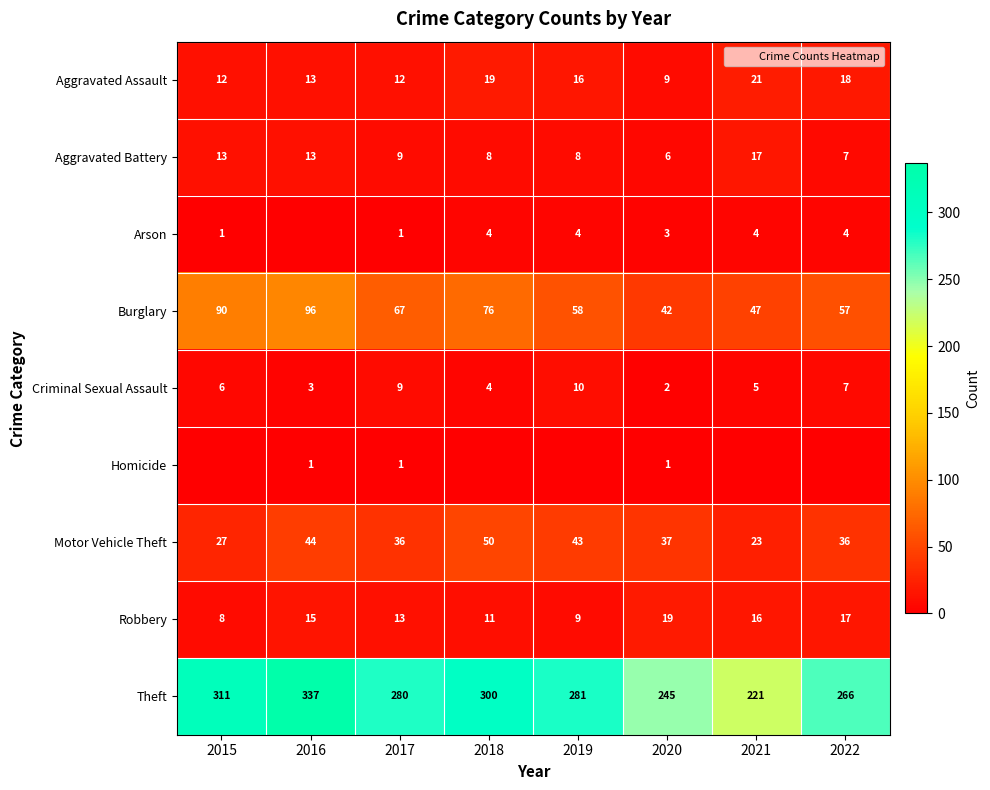

What is the difference between the maximum and minimum values in the Aggravated Assault series?

12